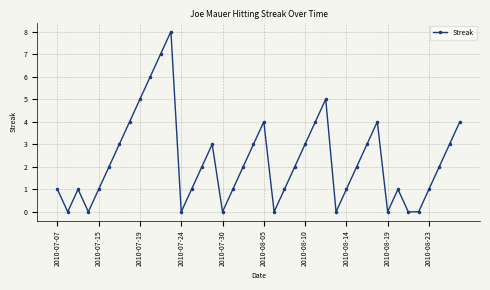

What is the greatest value displayed?

8